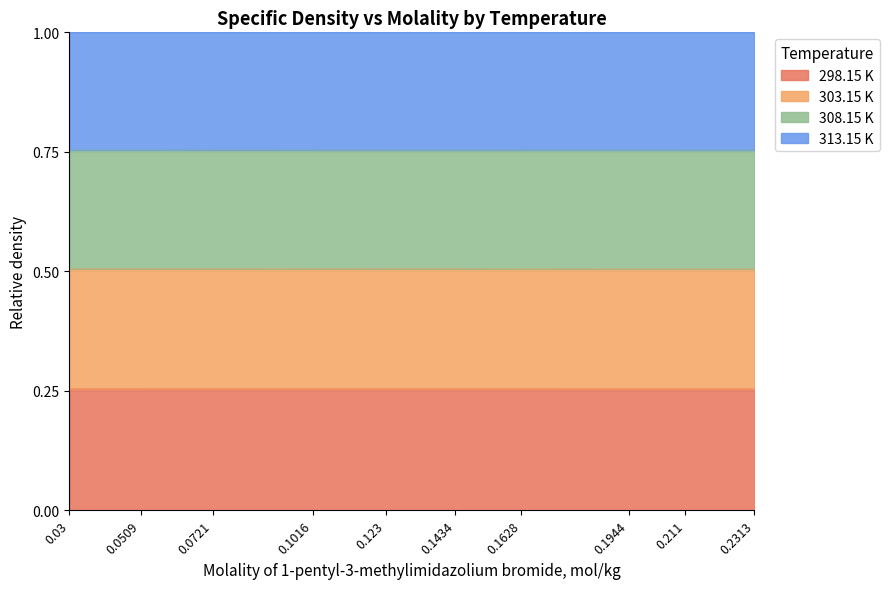

Does the chart display data point markers on the line(s)?

No